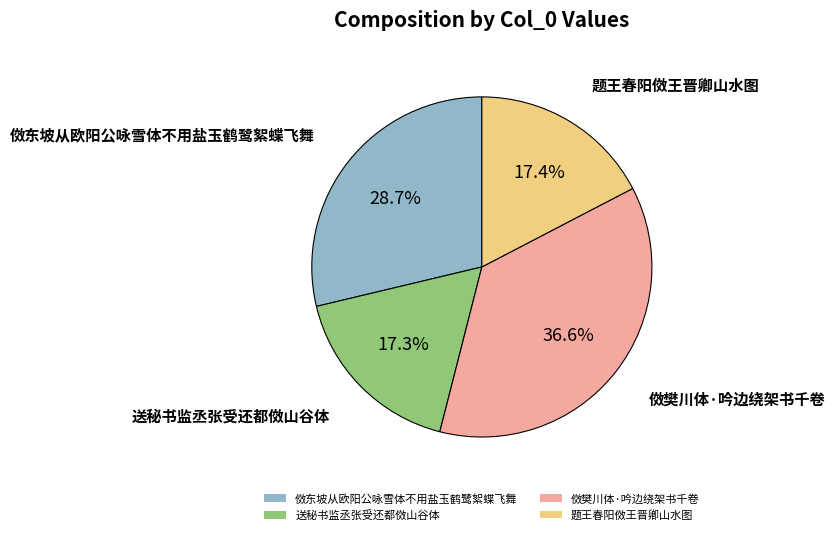

To the nearest percent, what is the difference between the largest and smallest slice percentages?

19%